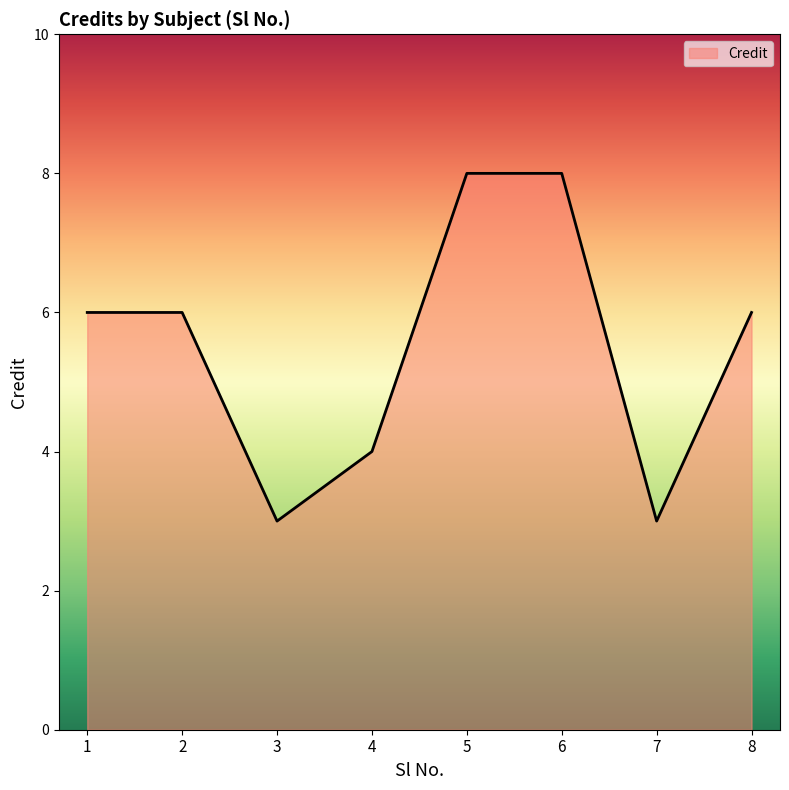

At which category does the data reach its first local valley?

3